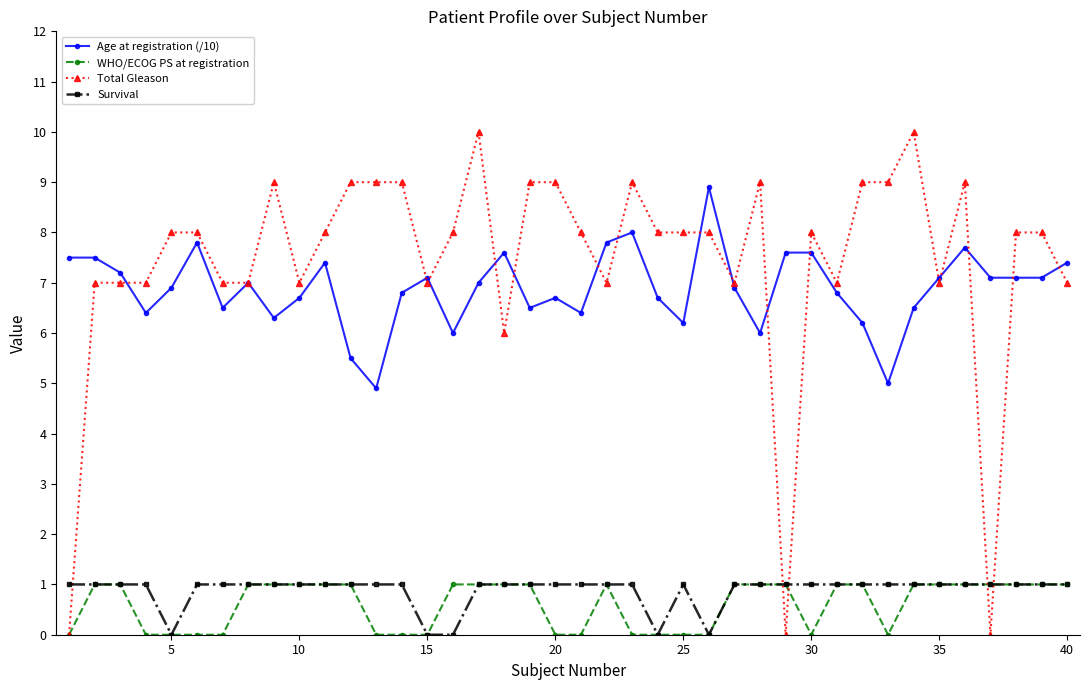

Which series has the largest total across all categories?

Total Gleason